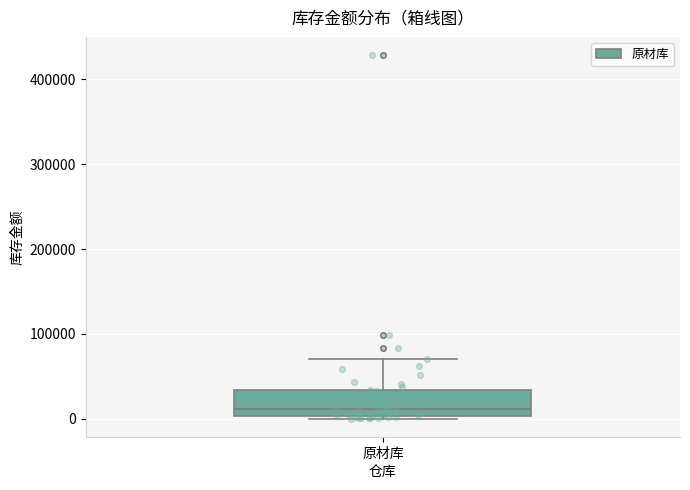

Read this box plot against the y-axis: the position of the median line, the range covered by the box, and the ends of both whiskers. The values are not printed on the chart, so give them approximately, as read against the axis.

median 10000, box 0 to 30000, whiskers 0 (just below the box's lower edge) to 70000